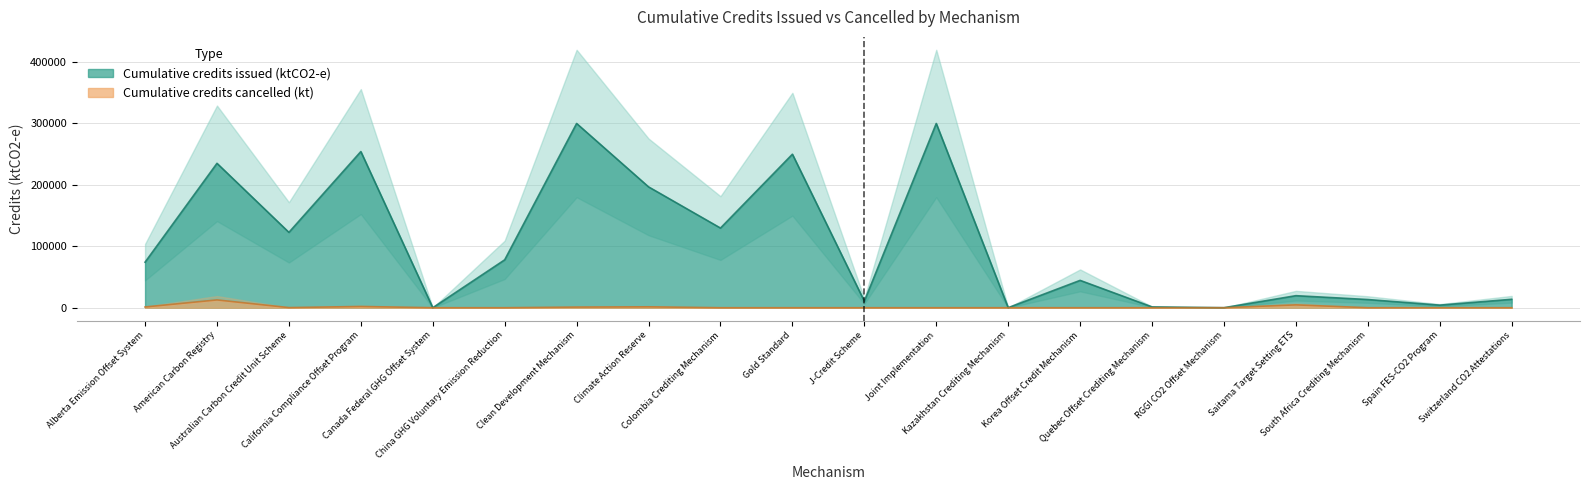

How many lines are shown in the chart?

1